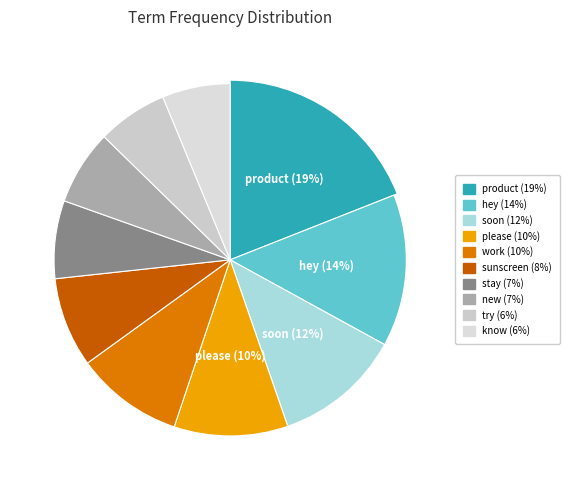

Count the number of slices in the pie.

10